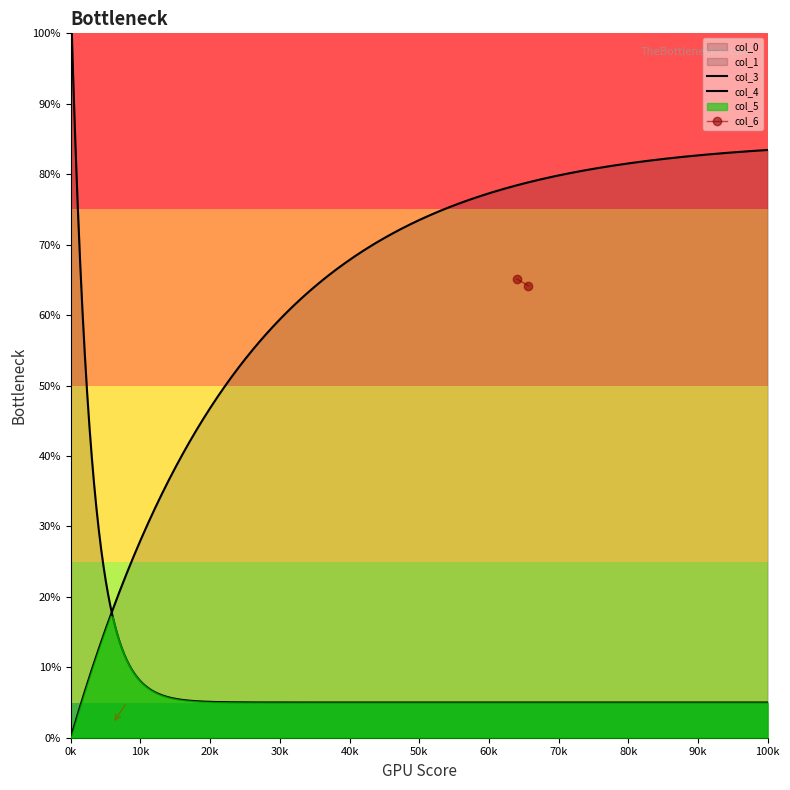

Which series has the largest range (max minus min)?

col_1